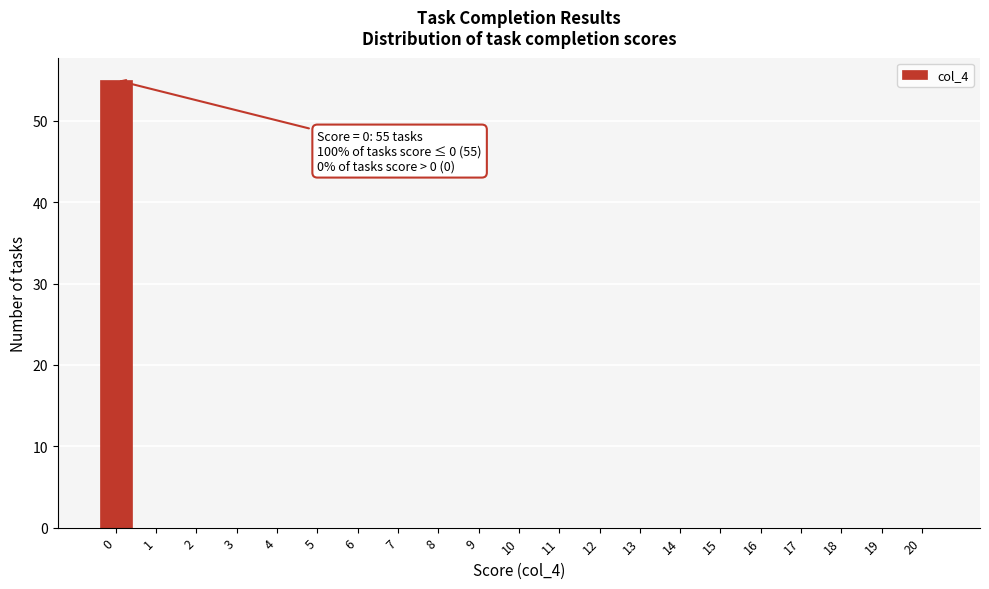

Reading left to right, list all the values displayed in this chart.

0=55	1=0	2=0	3=0	4=0	5=0	6=0	7=0	8=0	9=0	10=0	11=0	12=0	13=0	14=0	15=0	16=0	17=0	18=0	19=0	20=0